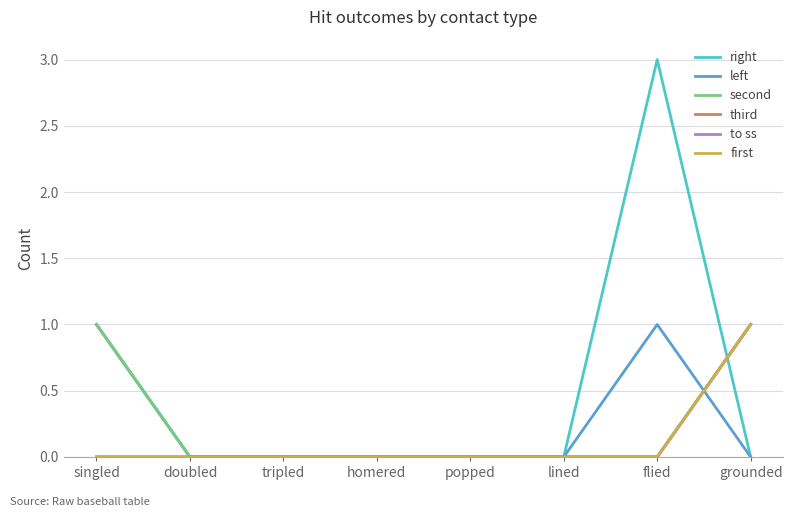

Reading left to right, list all the values displayed in this chart.

right: singled=1	doubled=0	tripled=0	homered=0	popped=0	lined=0	flied=3	grounded=0
left: singled=1	doubled=0	tripled=0	homered=0	popped=0	lined=0	flied=1	grounded=0
second: singled=1	doubled=0	tripled=0	homered=0	popped=0	lined=0	flied=0	grounded=1
third: singled=0	doubled=0	tripled=0	homered=0	popped=0	lined=0	flied=0	grounded=1
to ss: singled=0	doubled=0	tripled=0	homered=0	popped=0	lined=0	flied=0	grounded=1
first: singled=0	doubled=0	tripled=0	homered=0	popped=0	lined=0	flied=0	grounded=1